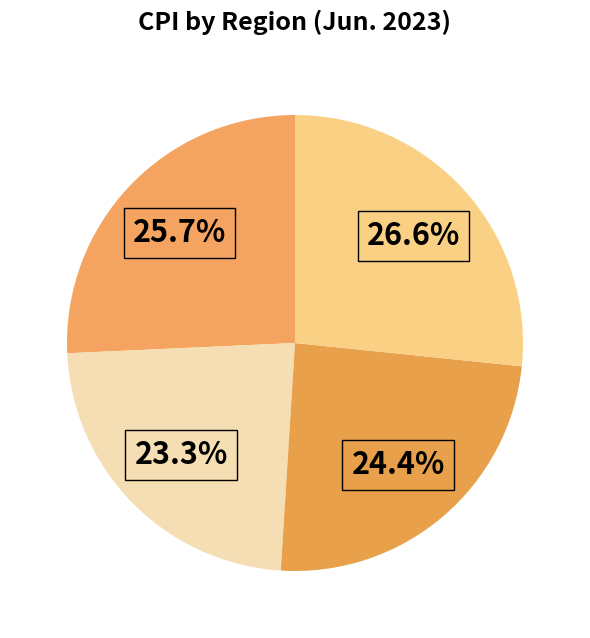

How many segments does this pie chart have?

4